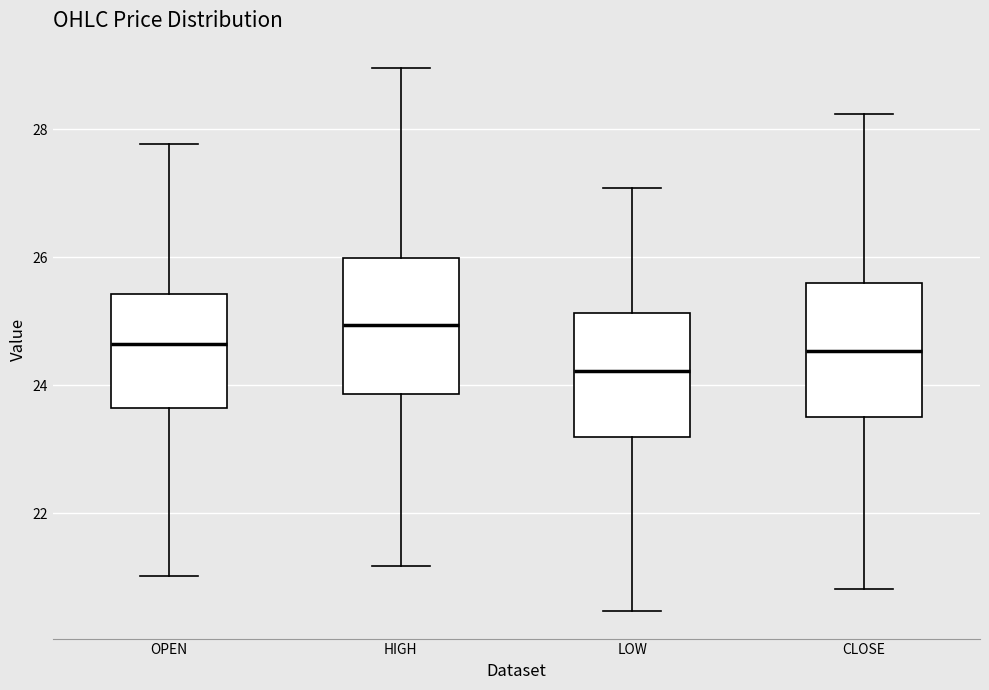

Which box's median line is the highest?

HIGH